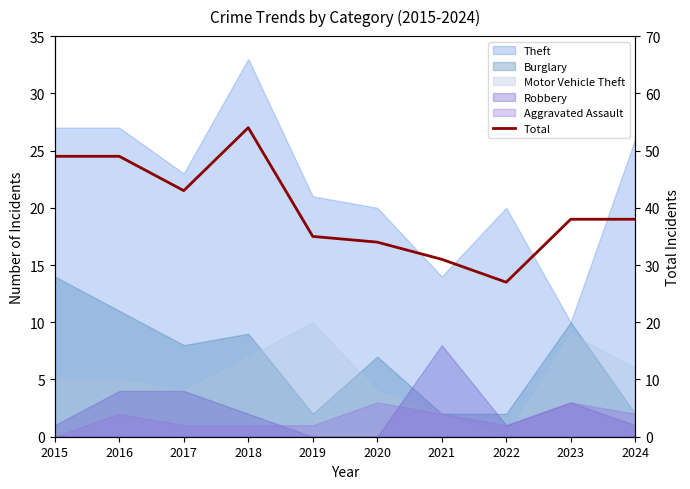

Reading left to right, extract all data points from this chart.

2015=49	2016=49	2017=43	2018=54	2019=35	2020=34	2021=31	2022=27	2023=38	2024=38